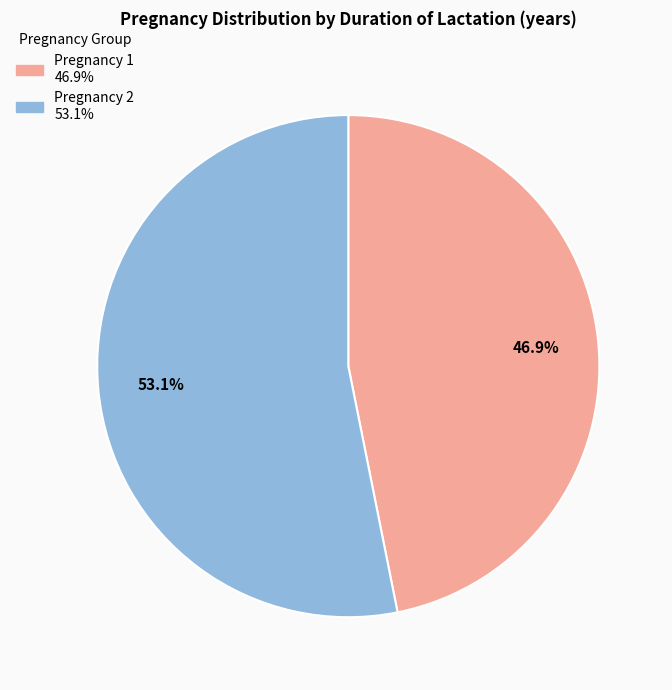

Does any single category account for the majority?

Yes